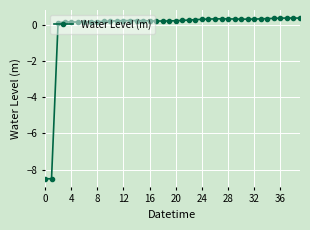

What is the minimum value shown in the chart?

-8.5